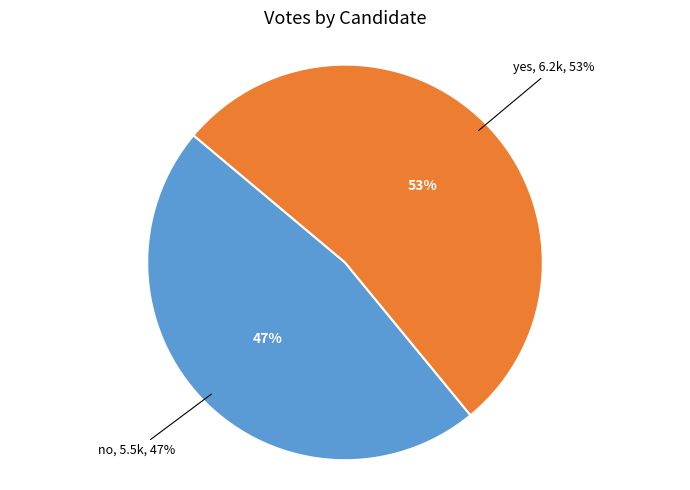

Which category has the smallest portion of the pie?

no